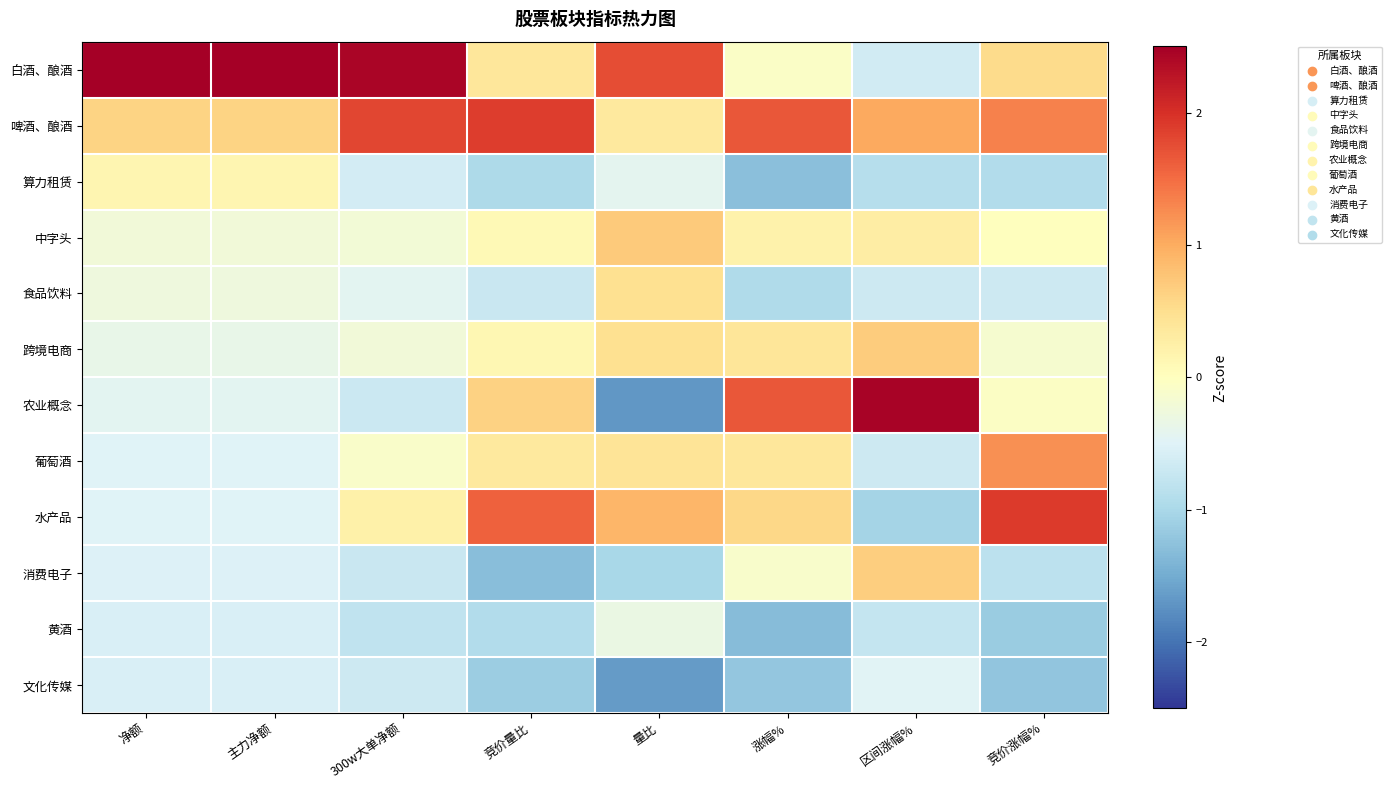

Which label corresponds to the smallest value in the chart?

量比